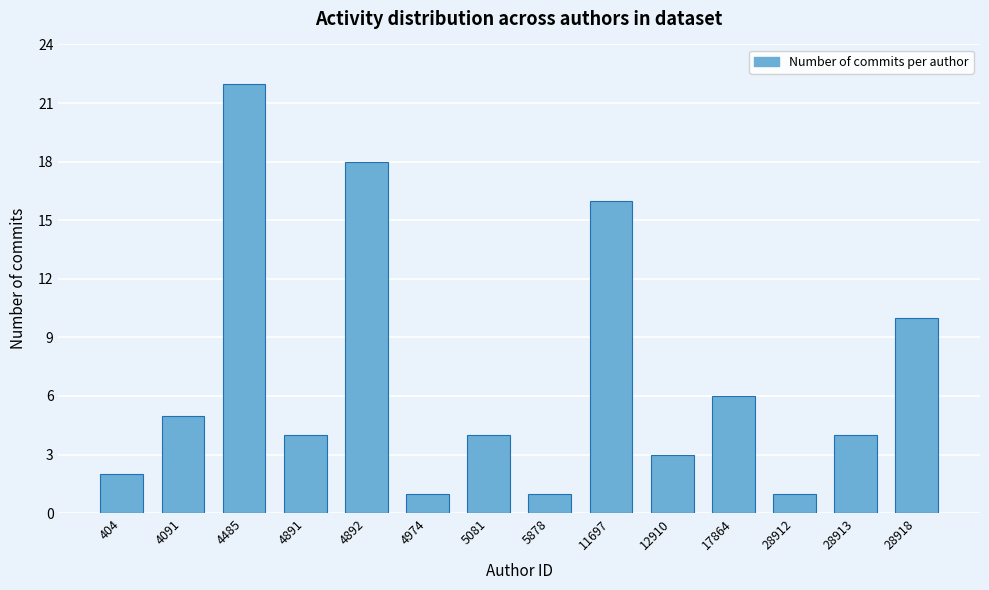

Reading left to right, transcribe all the data shown in this chart.

404=2	4091=5	4485=22	4891=4	4892=18	4974=1	5081=4	5878=1	11697=16	12910=3	17864=6	28912=1	28913=4	28918=10